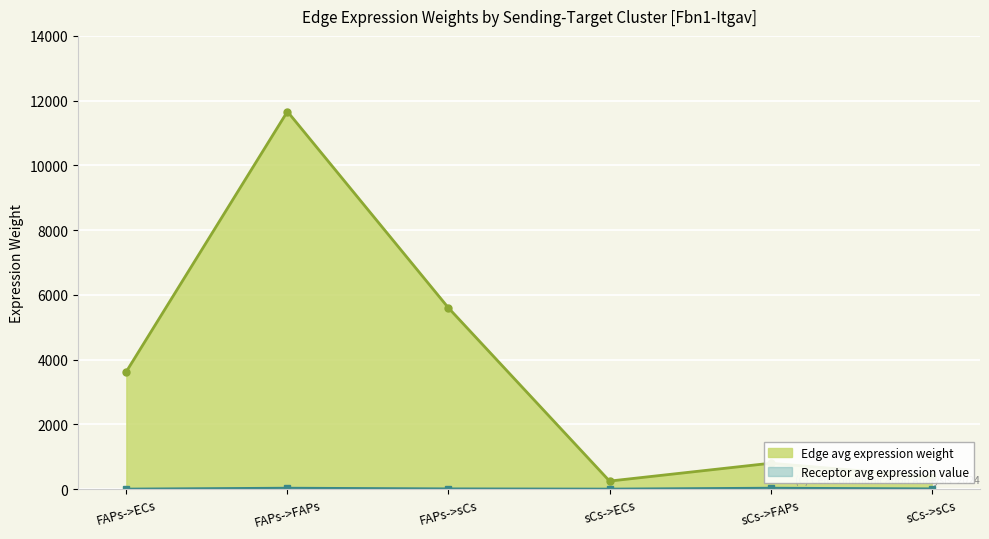

List the labels in order of Receptor average expression value value, largest first.

FAPs->FAPs, sCs->FAPs, FAPs->sCs, sCs->sCs, FAPs->ECs, sCs->ECs